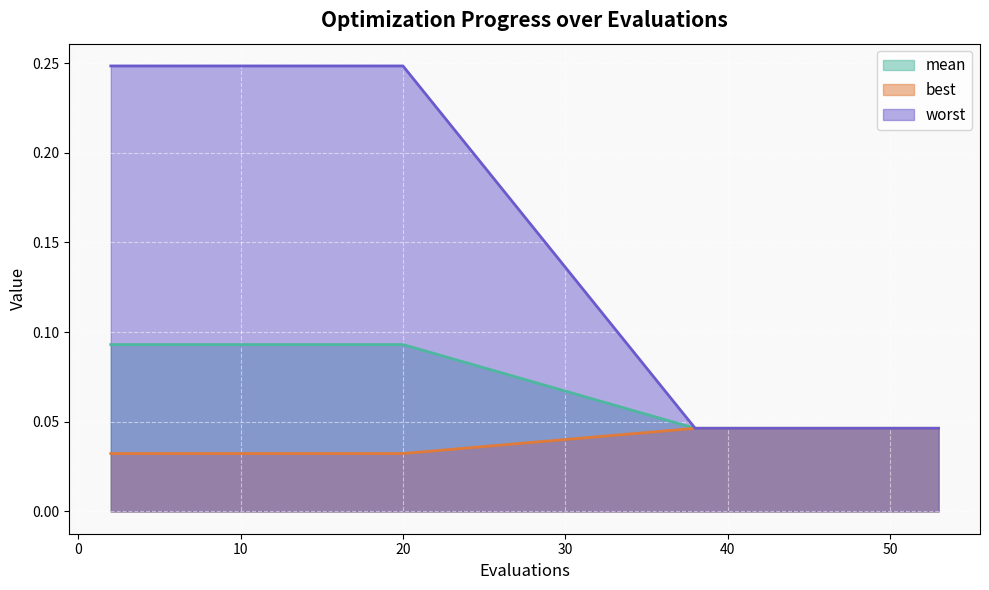

Count the number of data series in this chart.

3